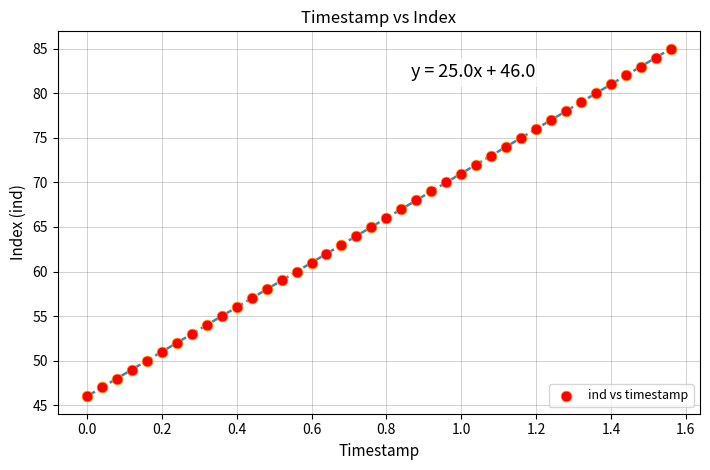

What is the range of Y values (max minus min)?

39